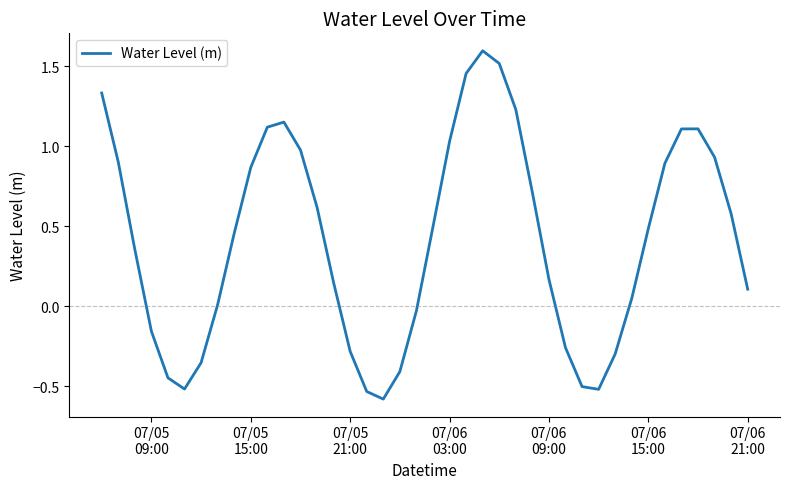

How many values are below 0?

13